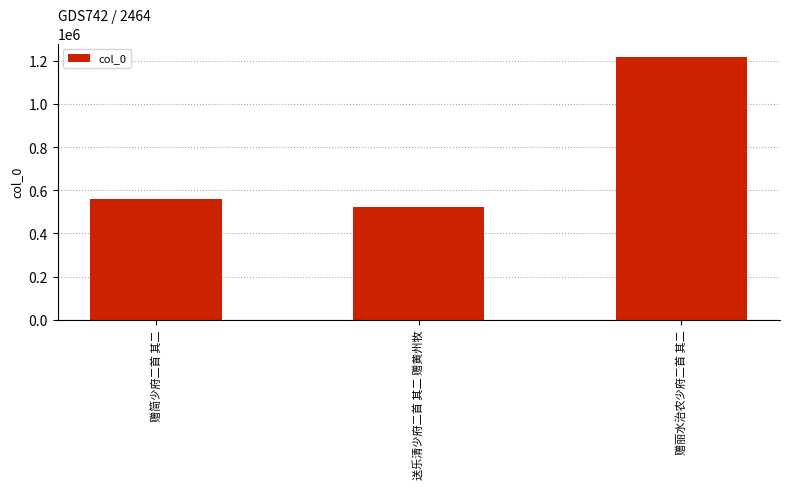

List the labels in order of value, smallest first.

送乐清少府二首 其二 赠黄州牧, 赠简少府二首 其二, 赠丽水治农少府二首 其二